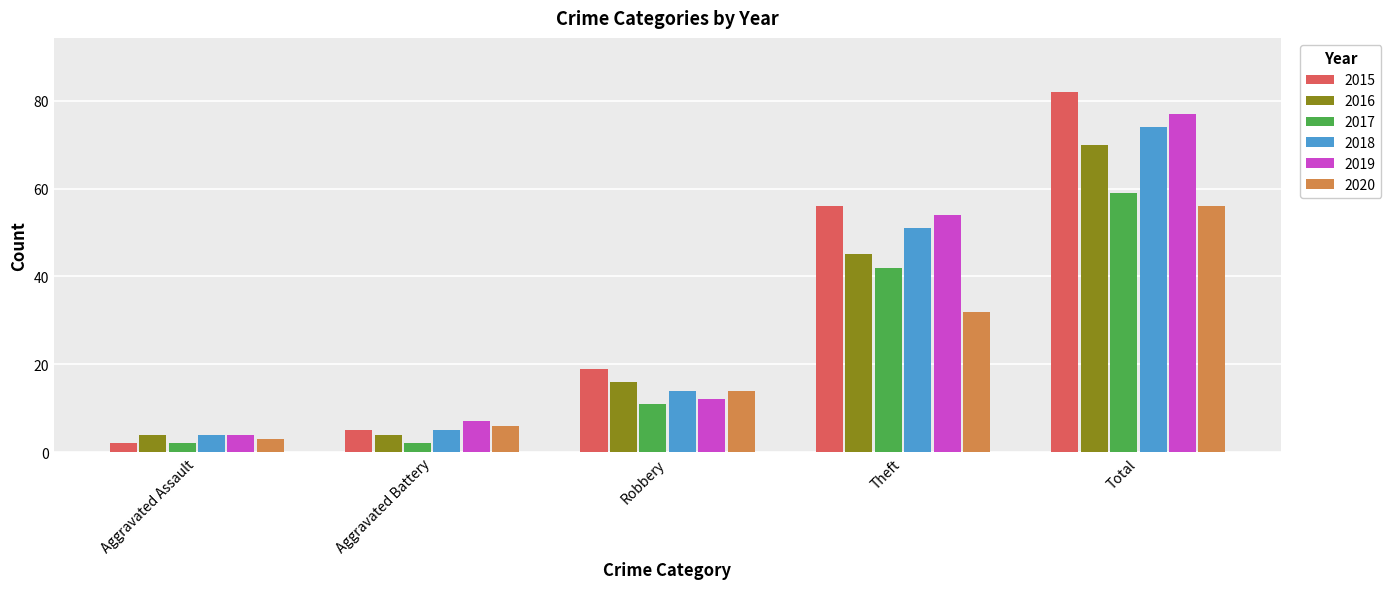

At how many categories does at least one series exceed 68?

1